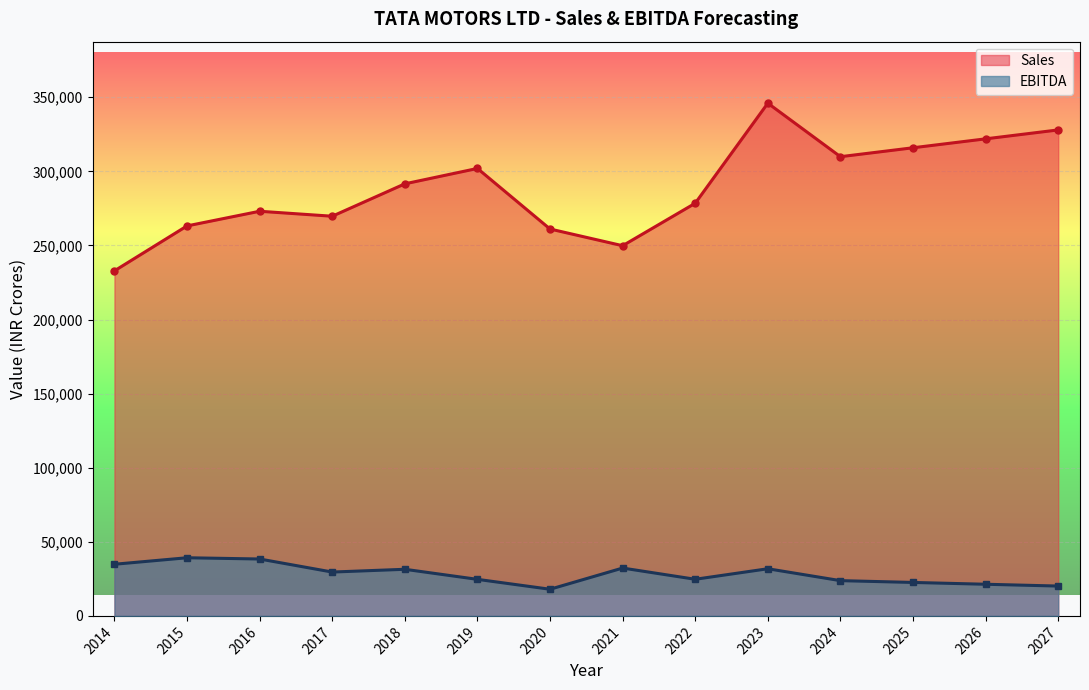

How many interior local valleys does the Sales series have?

3